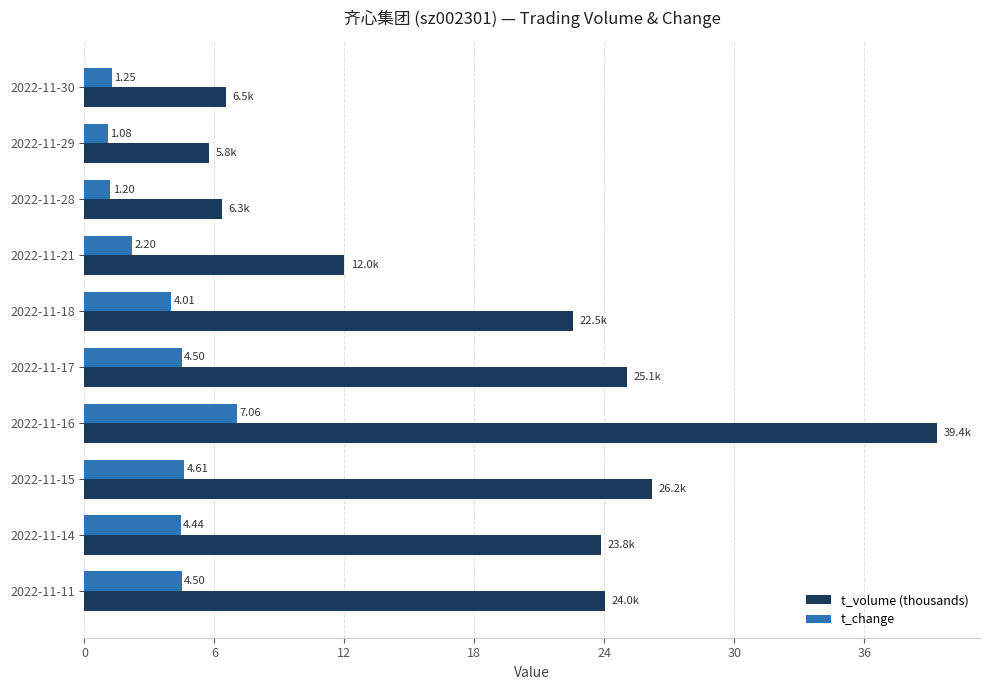

At how many categories does at least one series exceed 30?

1